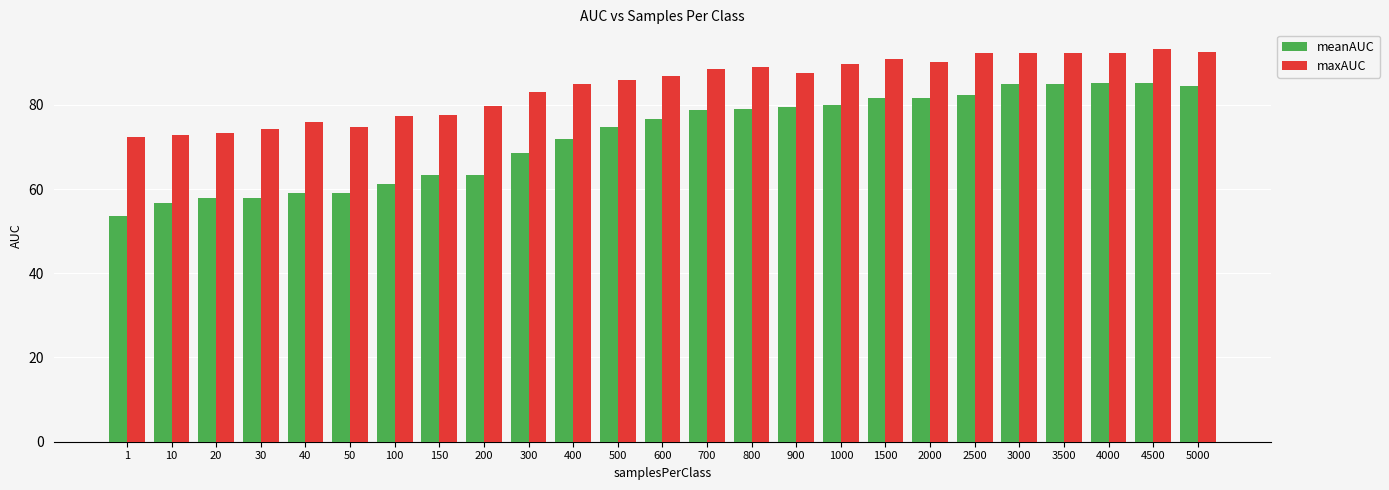

Is it true that maxAUC equals 74.7 at 50?

True